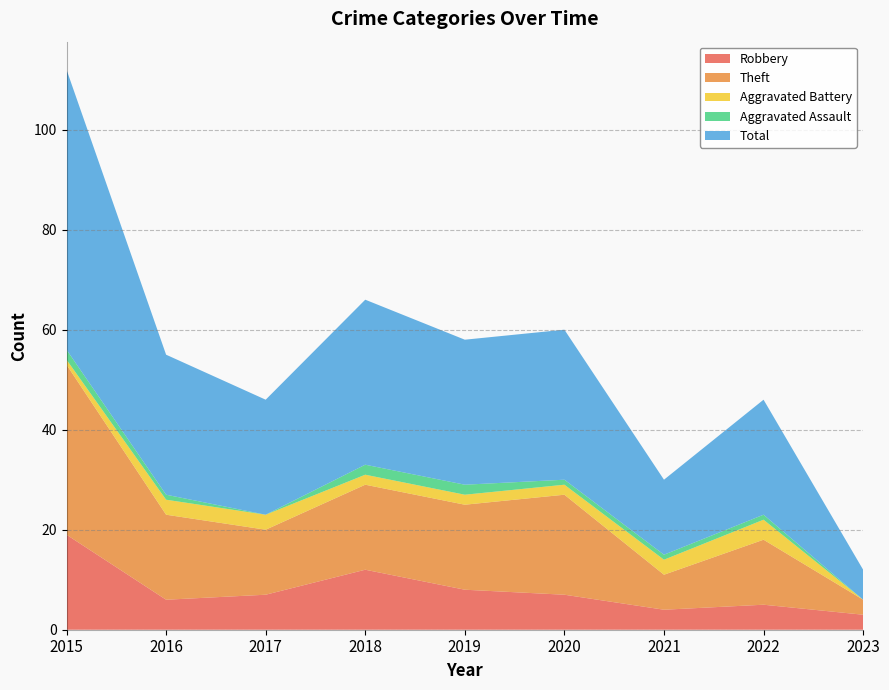

Reading left to right, transcribe all the data shown in this chart.

Robbery: 19	6	7	12	8	7	4	5	3
Theft: 34	17	13	17	17	20	7	13	3
Aggravated Battery: 1	3	3	2	2	2	3	4	0
Aggravated Assault: 2	1	0	2	2	1	1	1	0
Total: 56	28	23	33	29	30	15	23	6